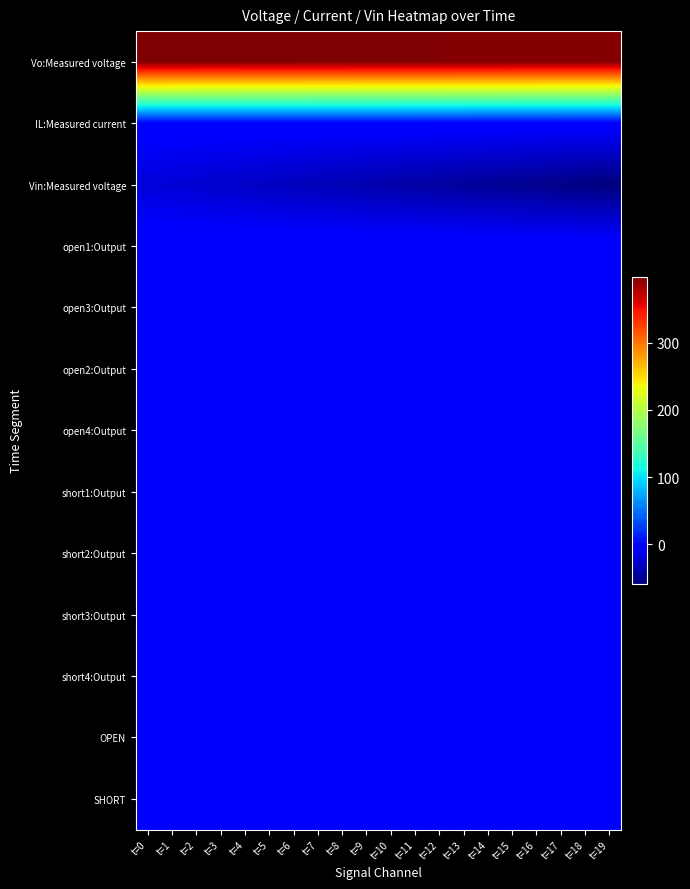

Reading left to right, extract all data points from this chart.

Vo:Measured voltage: t=0=397.6	t=1=397.5	t=2=397.3	t=3=397.2	t=4=397.0	t=5=396.9	t=6=396.7	t=7=396.6	t=8=396.4	t=9=396.3	t=10=396.2	t=11=396.0	t=12=395.9	t=13=395.7	t=14=395.6	t=15=395.4	t=16=395.3	t=17=395.2	t=18=395.0	t=19=394.9
IL:Measured current: t=0=-0.9	t=1=-1.0	t=2=-1.0	t=3=-1.1	t=4=-1.3	t=5=-1.4	t=6=-1.4	t=7=-1.5	t=8=-1.6	t=9=-1.6	t=10=-1.6	t=11=-1.7	t=12=-1.8	t=13=-2.0	t=14=-2.0	t=15=-2.1	t=16=-2.2	t=17=-2.3	t=18=-2.3	t=19=-2.4
Vin:Measured voltage: t=0=-21.5	t=1=-23.4	t=2=-25.4	t=3=-27.3	t=4=-29.3	t=5=-31.2	t=6=-33.2	t=7=-35.1	t=8=-37.1	t=9=-39.0	t=10=-40.9	t=11=-42.9	t=12=-44.8	t=13=-46.7	t=14=-48.7	t=15=-50.6	t=16=-52.5	t=17=-54.5	t=18=-56.4	t=19=-58.3
open1:Output: t=0=0.0	t=1=0.0	t=2=0.0	t=3=0.0	t=4=0.0	t=5=0.0	t=6=0.0	t=7=0.0	t=8=0.0	t=9=0.0	t=10=0.0	t=11=0.0	t=12=0.0	t=13=0.0	t=14=0.0	t=15=0.0	t=16=0.0	t=17=0.0	t=18=0.0	t=19=0.0
open3:Output: t=0=0.0	t=1=0.0	t=2=0.0	t=3=0.0	t=4=0.0	t=5=0.0	t=6=0.0	t=7=0.0	t=8=0.0	t=9=0.0	t=10=0.0	t=11=0.0	t=12=0.0	t=13=0.0	t=14=0.0	t=15=0.0	t=16=0.0	t=17=0.0	t=18=0.0	t=19=0.0
open2:Output: t=0=0.0	t=1=0.0	t=2=0.0	t=3=0.0	t=4=0.0	t=5=0.0	t=6=0.0	t=7=0.0	t=8=0.0	t=9=0.0	t=10=0.0	t=11=0.0	t=12=0.0	t=13=0.0	t=14=0.0	t=15=0.0	t=16=0.0	t=17=0.0	t=18=0.0	t=19=0.0
open4:Output: t=0=0.0	t=1=0.0	t=2=0.0	t=3=0.0	t=4=0.0	t=5=0.0	t=6=0.0	t=7=0.0	t=8=0.0	t=9=0.0	t=10=0.0	t=11=0.0	t=12=0.0	t=13=0.0	t=14=0.0	t=15=0.0	t=16=0.0	t=17=0.0	t=18=0.0	t=19=0.0
short1:Output: t=0=0.0	t=1=0.0	t=2=0.0	t=3=0.0	t=4=0.0	t=5=0.0	t=6=0.0	t=7=0.0	t=8=0.0	t=9=0.0	t=10=0.0	t=11=0.0	t=12=0.0	t=13=0.0	t=14=0.0	t=15=0.0	t=16=0.0	t=17=0.0	t=18=0.0	t=19=0.0
short2:Output: t=0=0.0	t=1=0.0	t=2=0.0	t=3=0.0	t=4=0.0	t=5=0.0	t=6=0.0	t=7=0.0	t=8=0.0	t=9=0.0	t=10=0.0	t=11=0.0	t=12=0.0	t=13=0.0	t=14=0.0	t=15=0.0	t=16=0.0	t=17=0.0	t=18=0.0	t=19=0.0
short3:Output: t=0=0.0	t=1=0.0	t=2=0.0	t=3=0.0	t=4=0.0	t=5=0.0	t=6=0.0	t=7=0.0	t=8=0.0	t=9=0.0	t=10=0.0	t=11=0.0	t=12=0.0	t=13=0.0	t=14=0.0	t=15=0.0	t=16=0.0	t=17=0.0	t=18=0.0	t=19=0.0
short4:Output: t=0=0.0	t=1=0.0	t=2=0.0	t=3=0.0	t=4=0.0	t=5=0.0	t=6=0.0	t=7=0.0	t=8=0.0	t=9=0.0	t=10=0.0	t=11=0.0	t=12=0.0	t=13=0.0	t=14=0.0	t=15=0.0	t=16=0.0	t=17=0.0	t=18=0.0	t=19=0.0
OPEN: t=0=0.0	t=1=0.0	t=2=0.0	t=3=0.0	t=4=0.0	t=5=0.0	t=6=0.0	t=7=0.0	t=8=0.0	t=9=0.0	t=10=0.0	t=11=0.0	t=12=0.0	t=13=0.0	t=14=0.0	t=15=0.0	t=16=0.0	t=17=0.0	t=18=0.0	t=19=0.0
SHORT: t=0=0.0	t=1=0.0	t=2=0.0	t=3=0.0	t=4=0.0	t=5=0.0	t=6=0.0	t=7=0.0	t=8=0.0	t=9=0.0	t=10=0.0	t=11=0.0	t=12=0.0	t=13=0.0	t=14=0.0	t=15=0.0	t=16=0.0	t=17=0.0	t=18=0.0	t=19=0.0